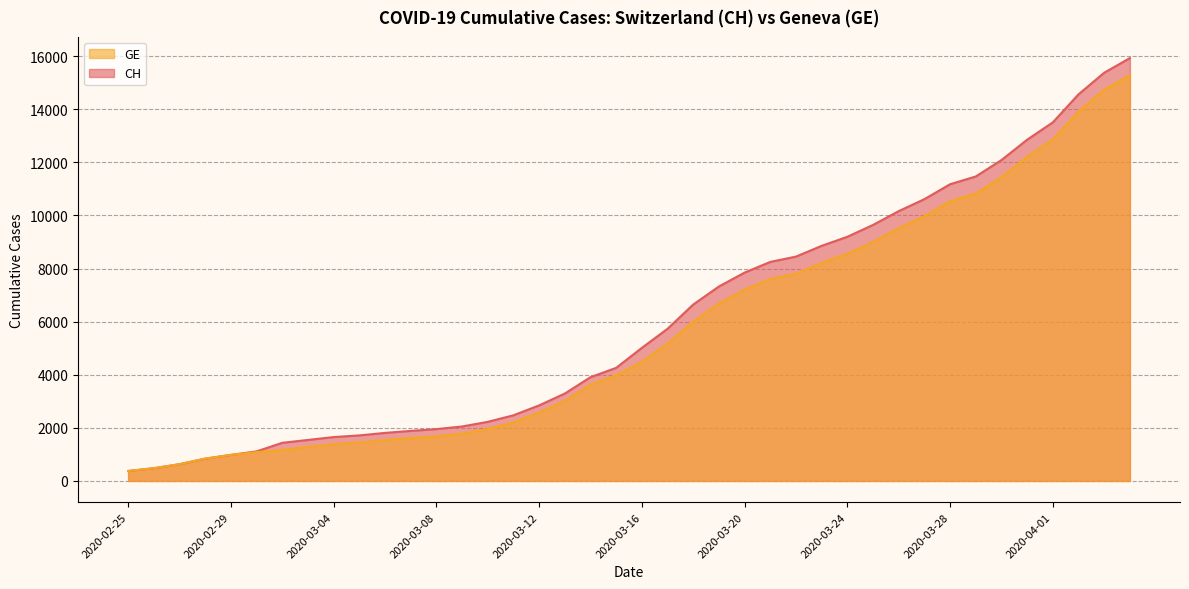

Which has a higher value, 2020-03-04 or 2020-02-28?

2020-03-04